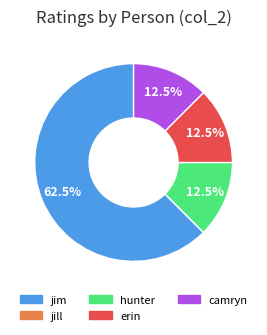

What is the total percentage of hunter and erin?

25.0%